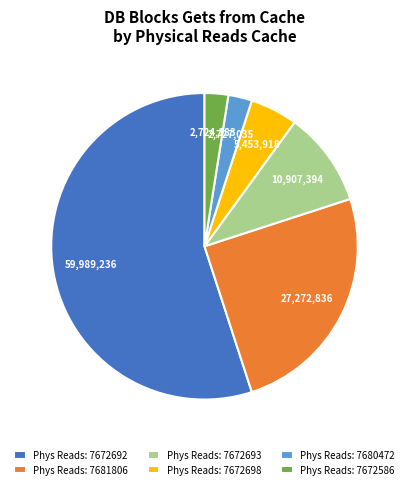

Does Phys Reads: 7672693 represent more than half of the total?

No